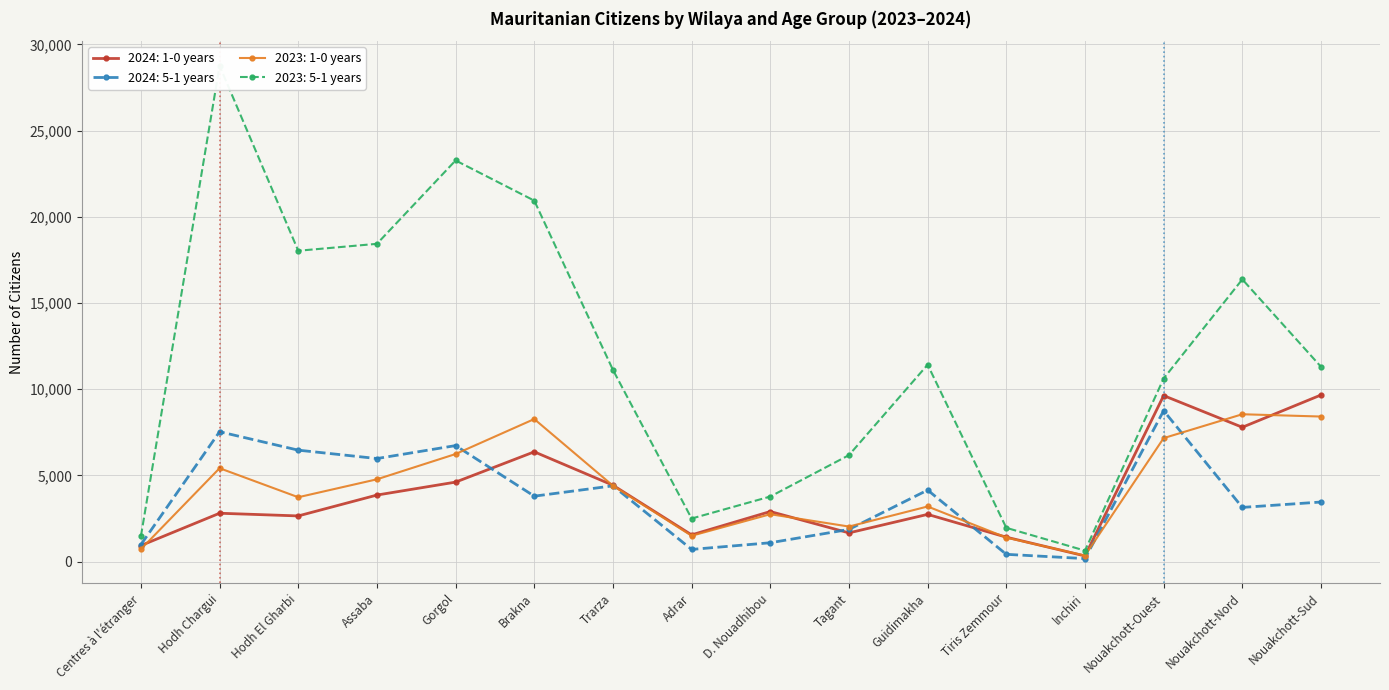

What is the difference between the highest and lowest values at Tiris Zemmour?

1537